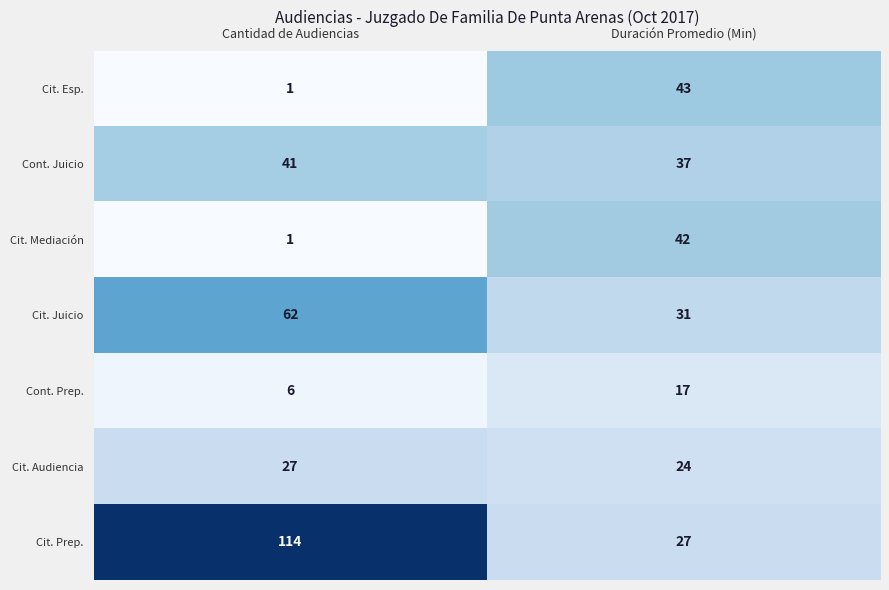

Which series changed the most between Cantidad de Audiencias and Duración Promedio (Min)?

Cit. Prep.